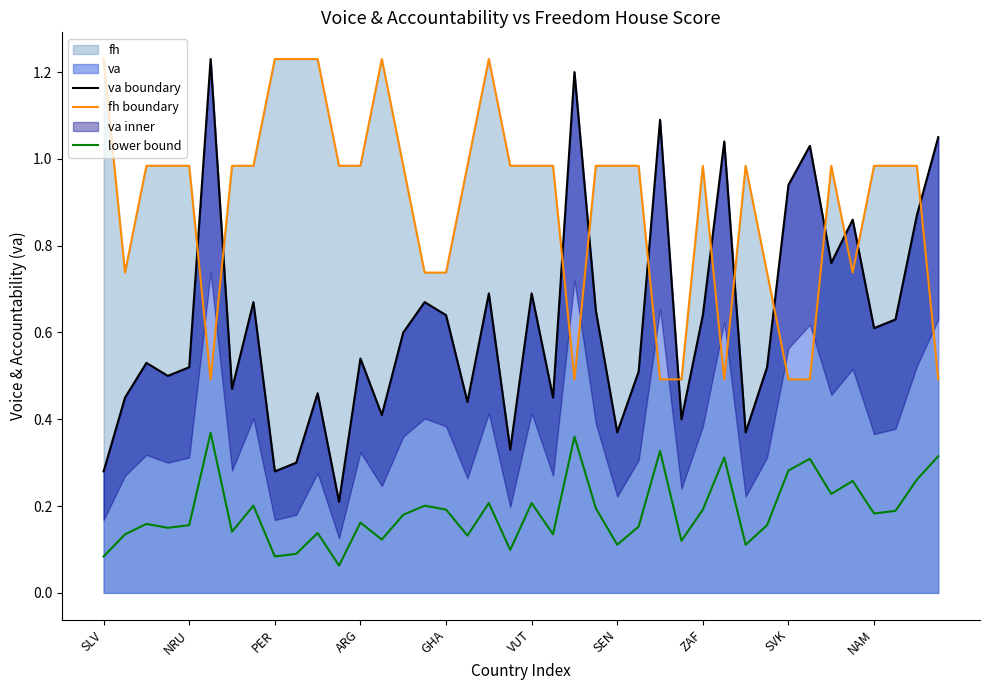

Which series ends up on top after the final intersection of fh boundary and va boundary?

va boundary